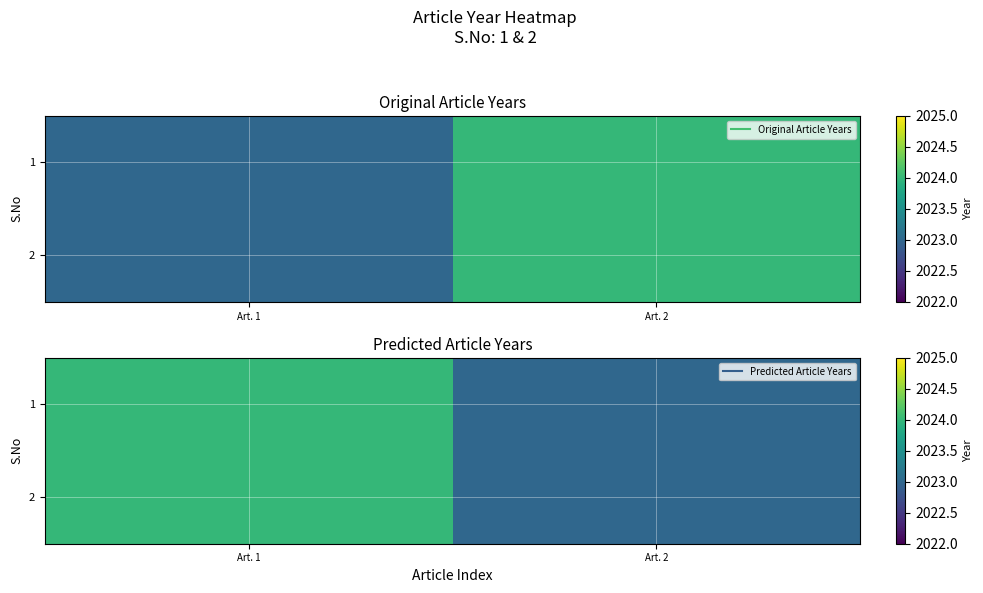

What is the lowest value of the 2 series?

2023